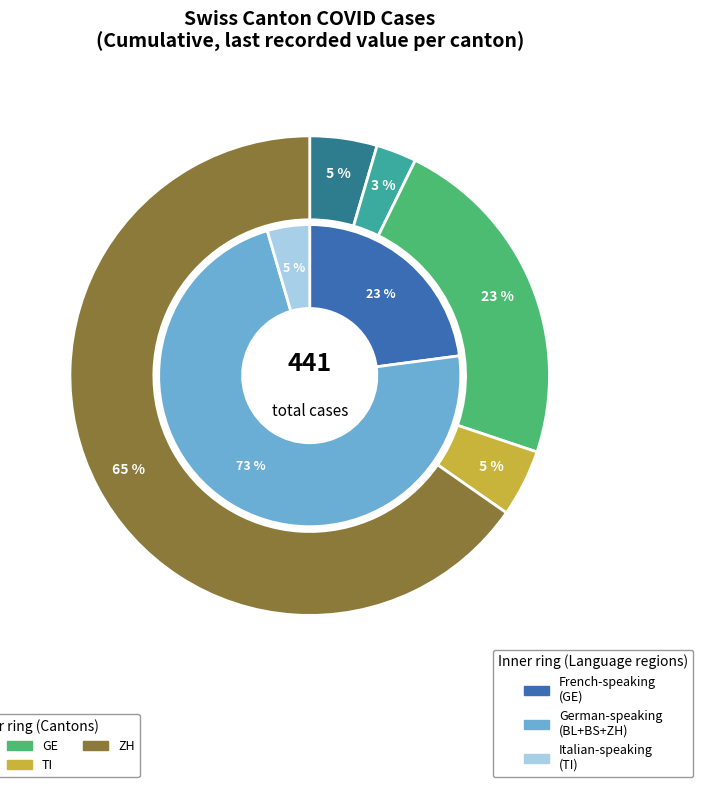

Is BL the majority of the pie?

No